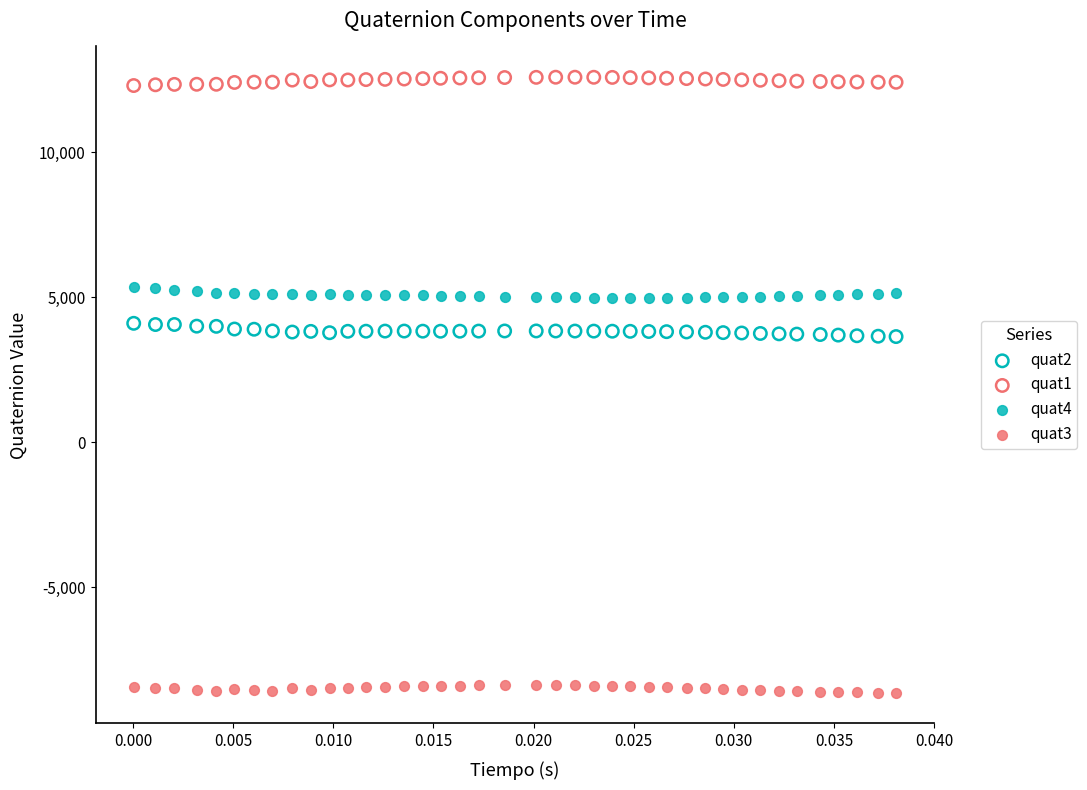

Across all data points, what is the range of Y values (max minus min)?

21221